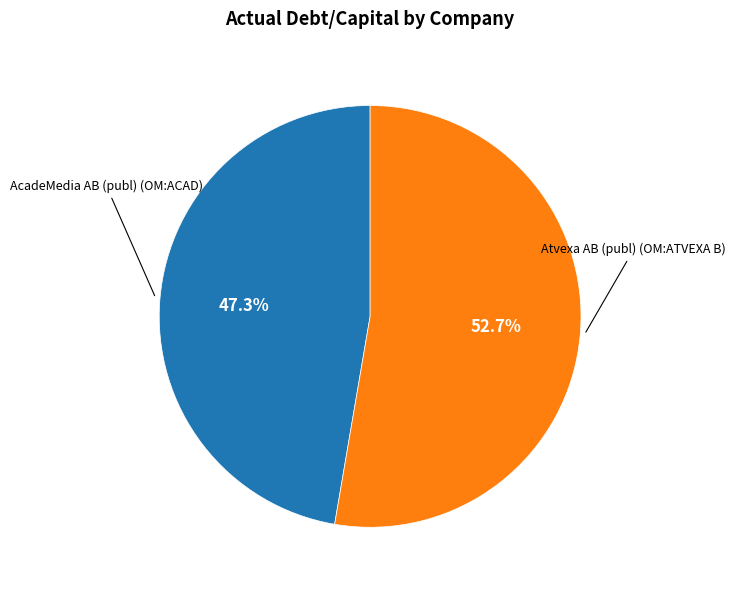

Is there any slice that represents more than half of the pie?

Yes